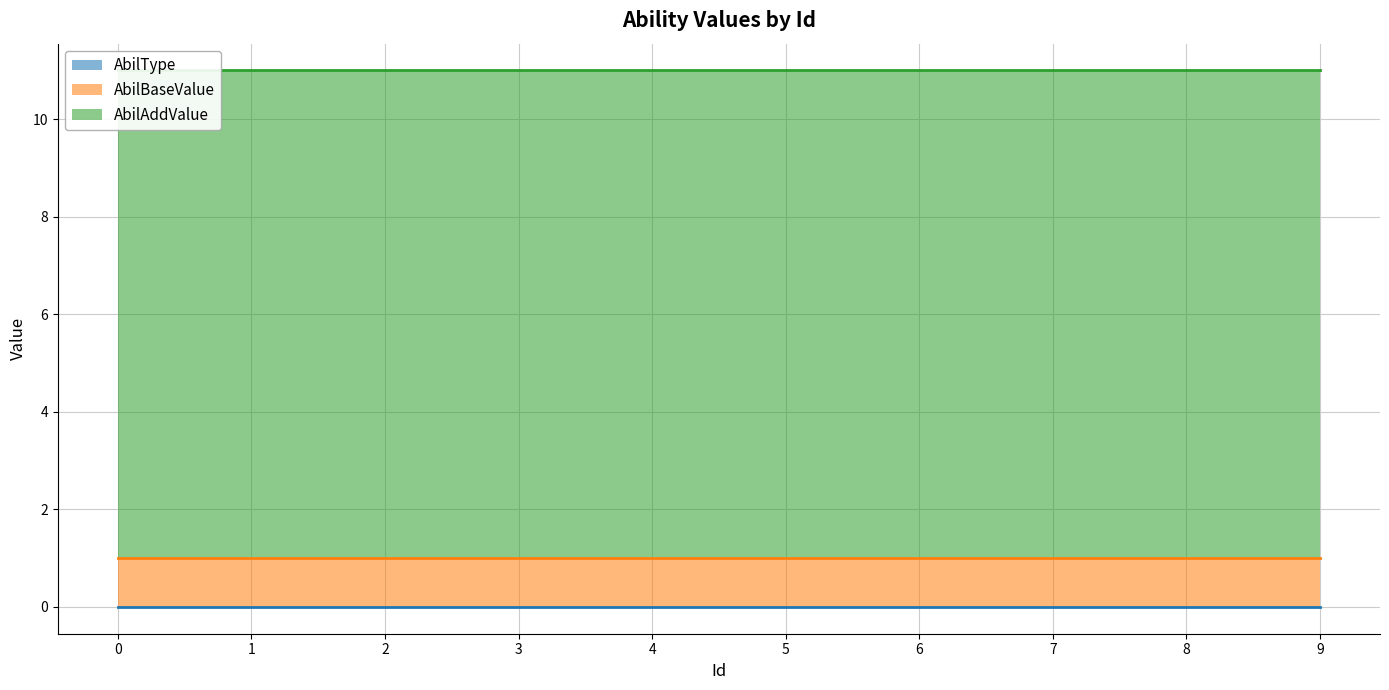

Reading right to left, what are all the values shown in this chart?

AbilType: 9=0	8=0	7=0	6=0	5=0	4=0	3=0	2=0	1=0	0=0
AbilBaseValue: 9=1	8=1	7=1	6=1	5=1	4=1	3=1	2=1	1=1	0=1
AbilAddValue: 9=10	8=10	7=10	6=10	5=10	4=10	3=10	2=10	1=10	0=10